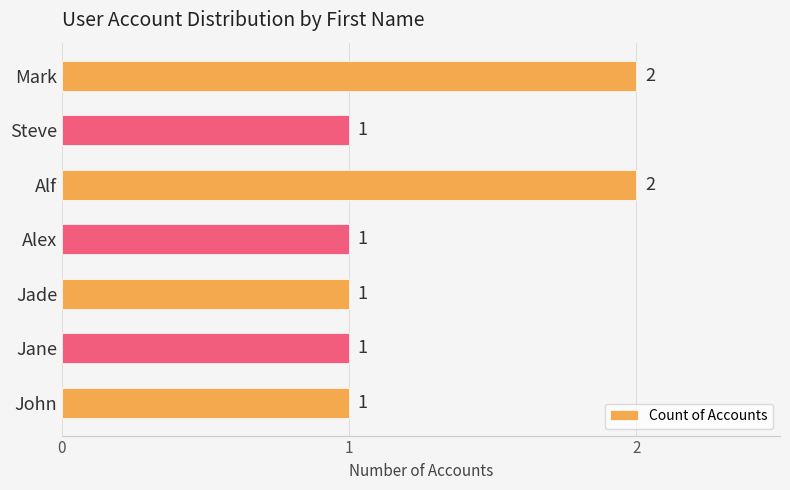

What is the maximum value shown in the chart?

2